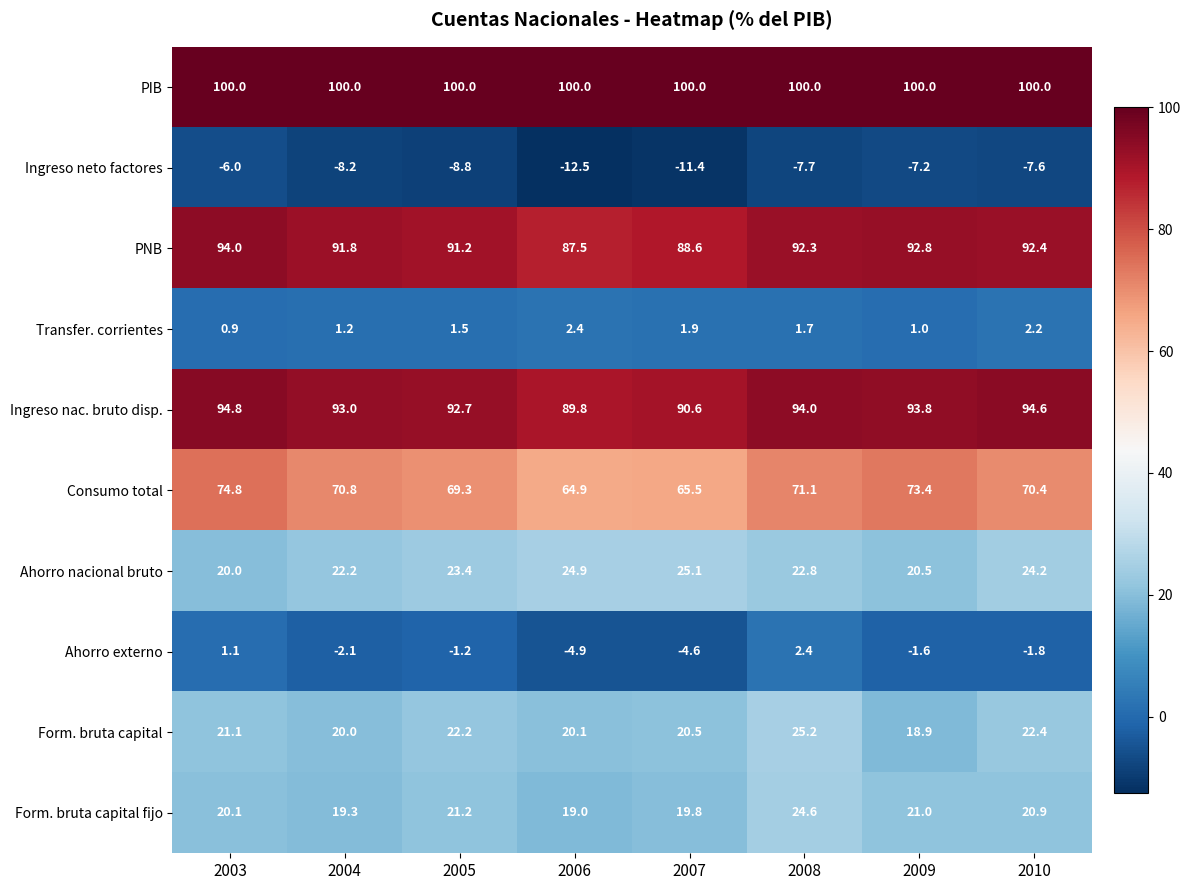

The Form. bruta capital fijo series shows 21.2 at 2005. True or false?

True